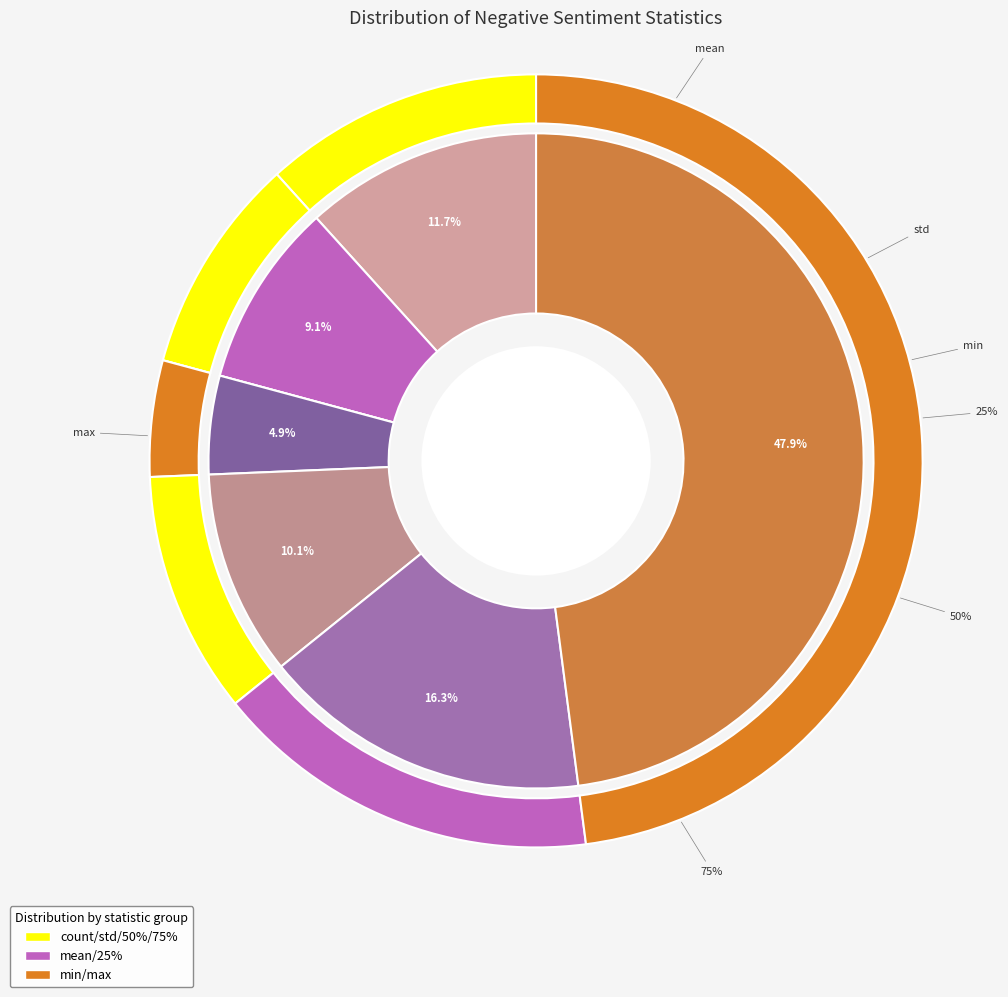

What percentage do mean and 50% together represent?

21.8%